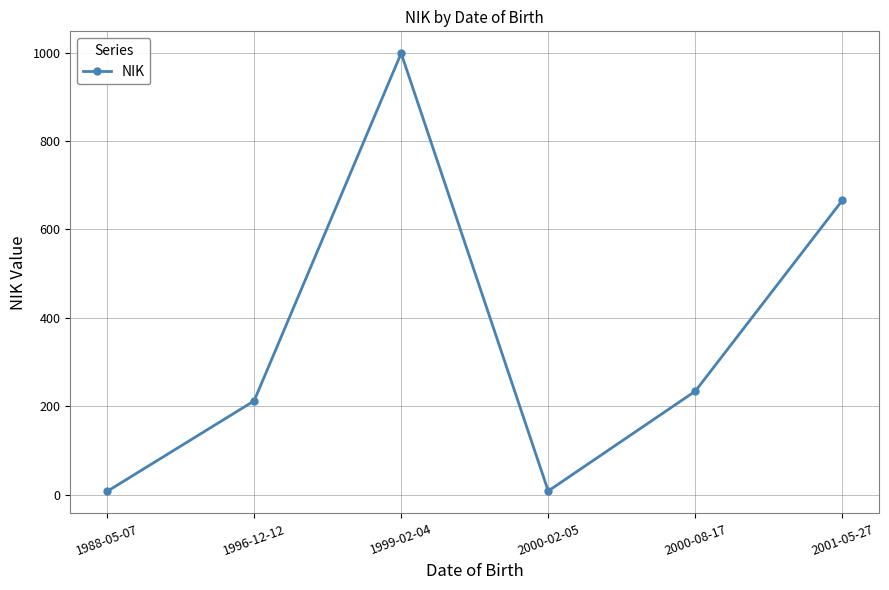

True or false: the data shows 212 at 1996-12-12.

True